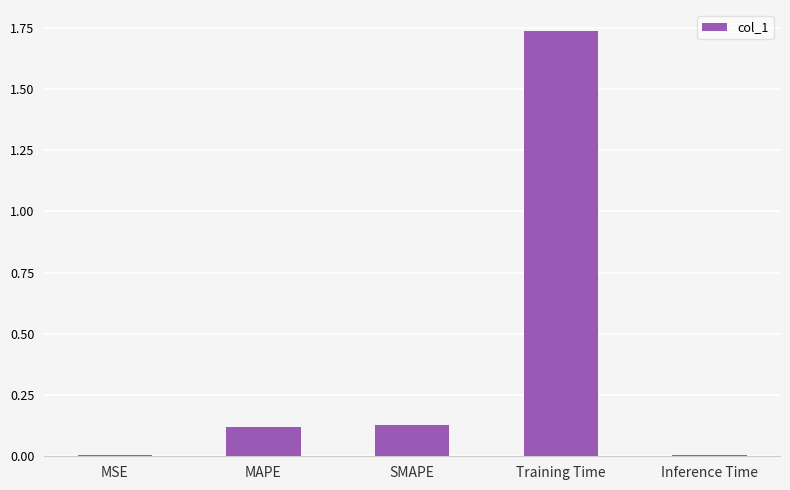

What is the label of the 3rd bar from the left?

SMAPE